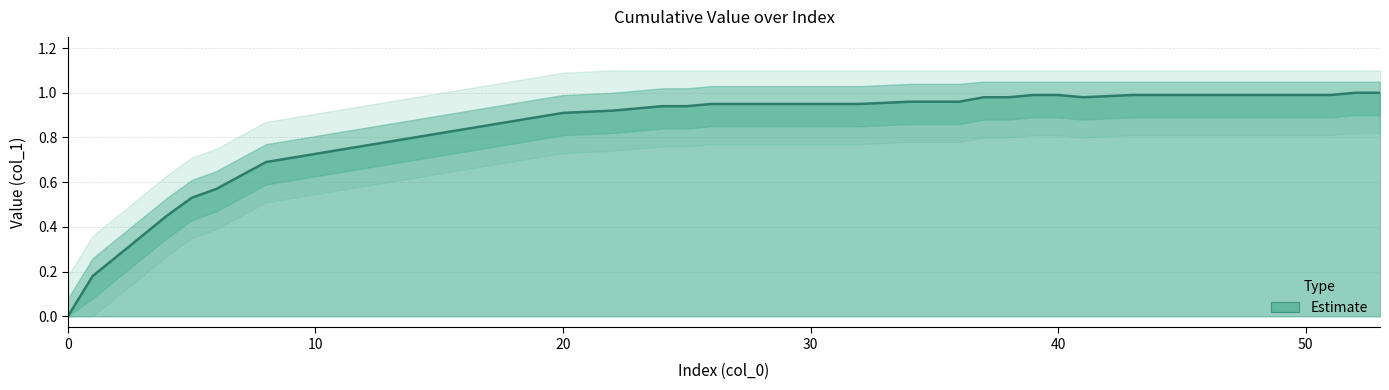

List the labels in order of value, largest first.

52, 53, 39, 40, 43, 44, 45, 46, 47, 48, 49, 50, 51, 37, 38, 41, 34, 35, 36, 26, 27, 28, 29, 30, 31, 32, 24, 25, 22, 20, 8, 7, 6, 5, 4, 3, 2, 1, 0